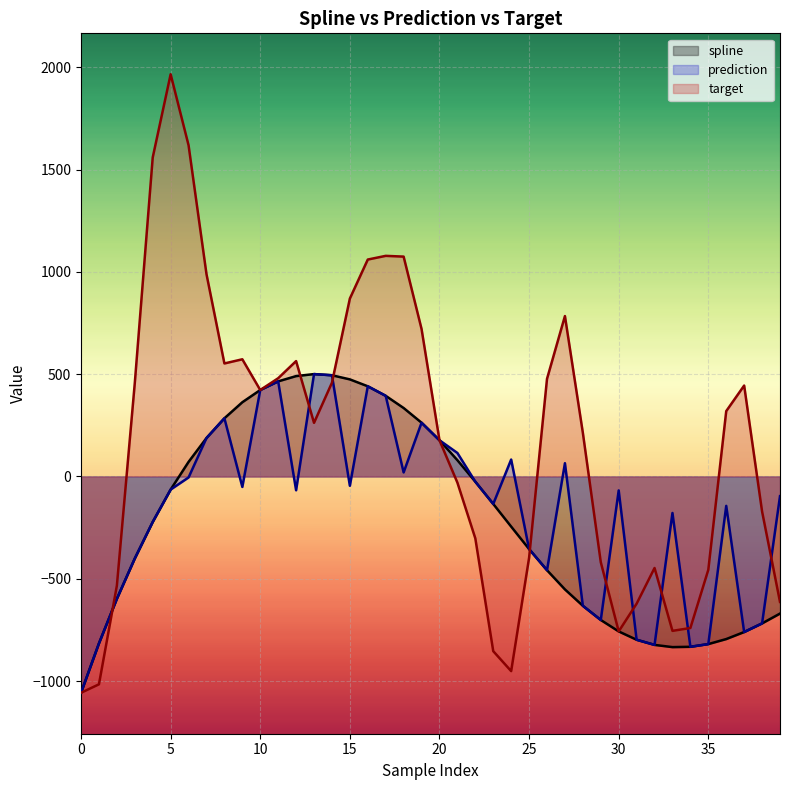

True or false: spline and prediction cross at least once.

False